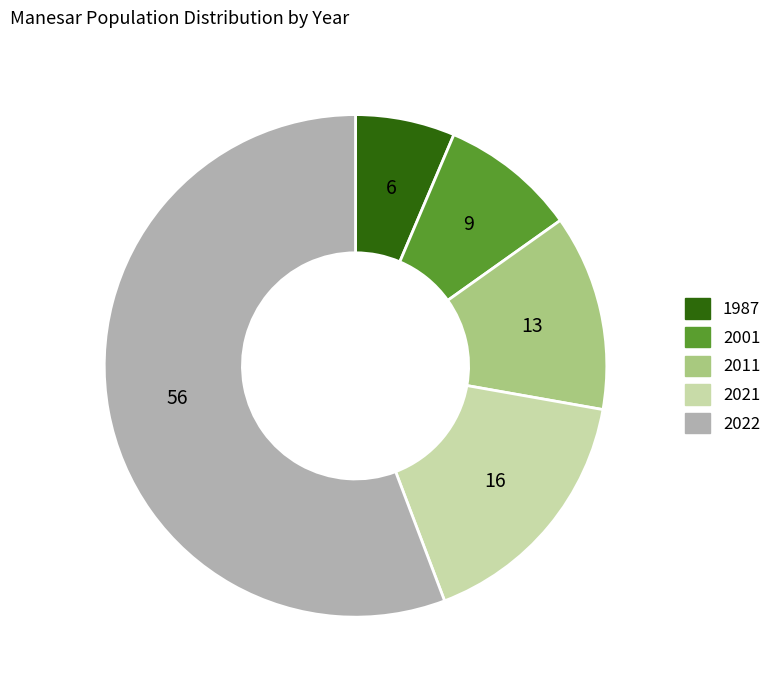

Does any single category account for the majority?

Yes